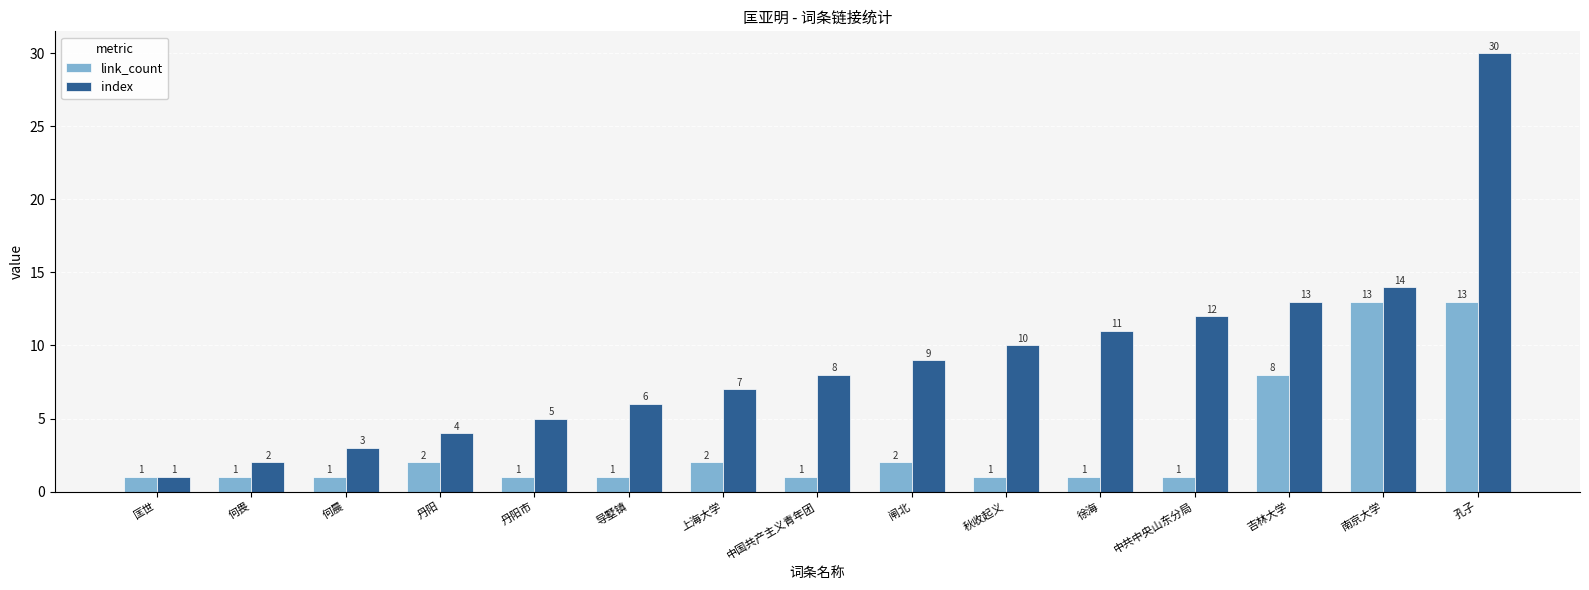

At which category is the sum across all series the highest?

孔子